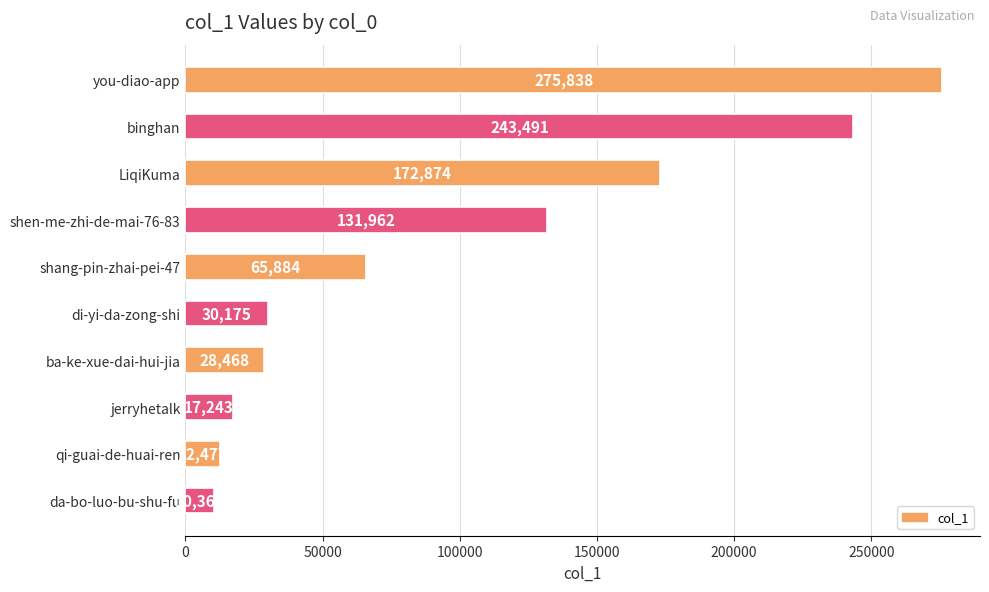

What is the average value?

98877